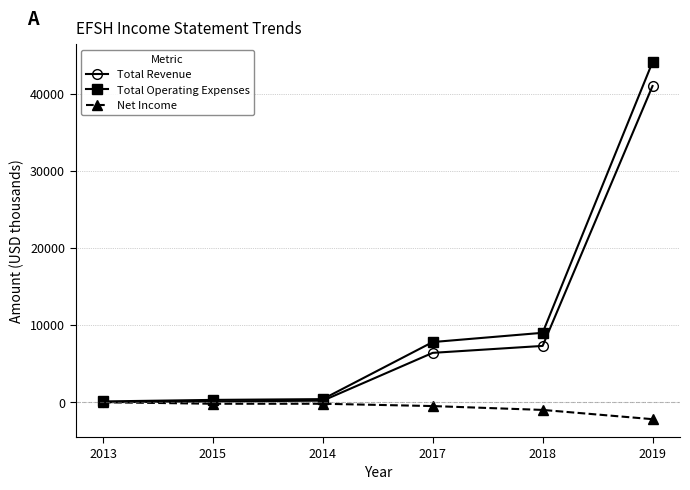

The Total Revenue series shows 70400 at 2019. True or false?

False